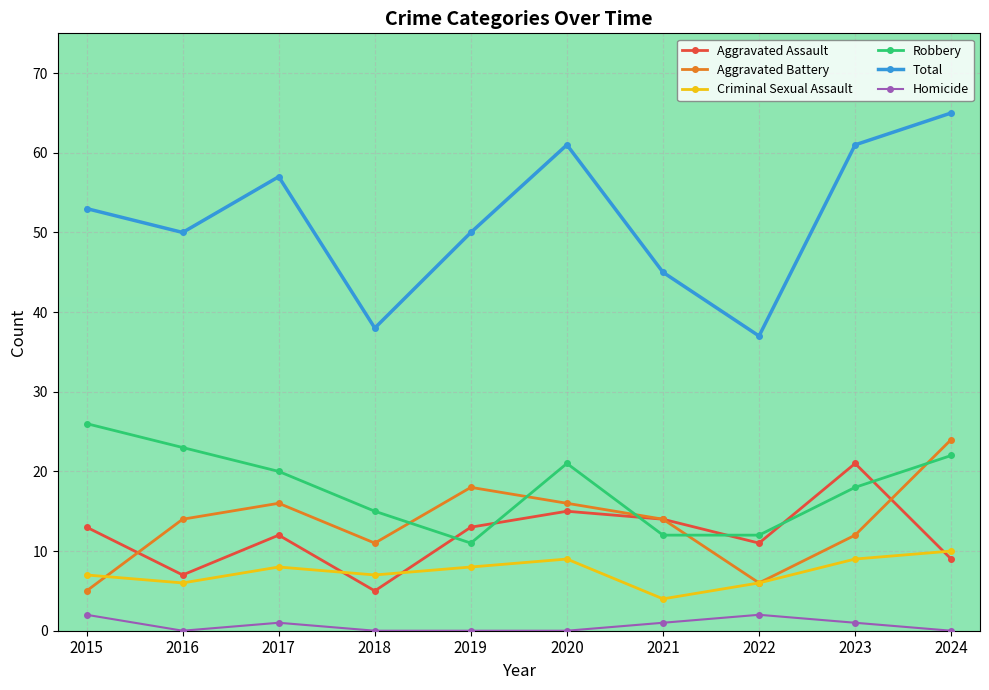

Reading right to left, what are all the values shown in this chart?

Aggravated Assault: 9	21	11	14	15	13	5	12	7	13
Aggravated Battery: 24	12	6	14	16	18	11	16	14	5
Criminal Sexual Assault: 10	9	6	4	9	8	7	8	6	7
Robbery: 22	18	12	12	21	11	15	20	23	26
Total: 65	61	37	45	61	50	38	57	50	53
Homicide: 0	1	2	1	0	0	0	1	0	2